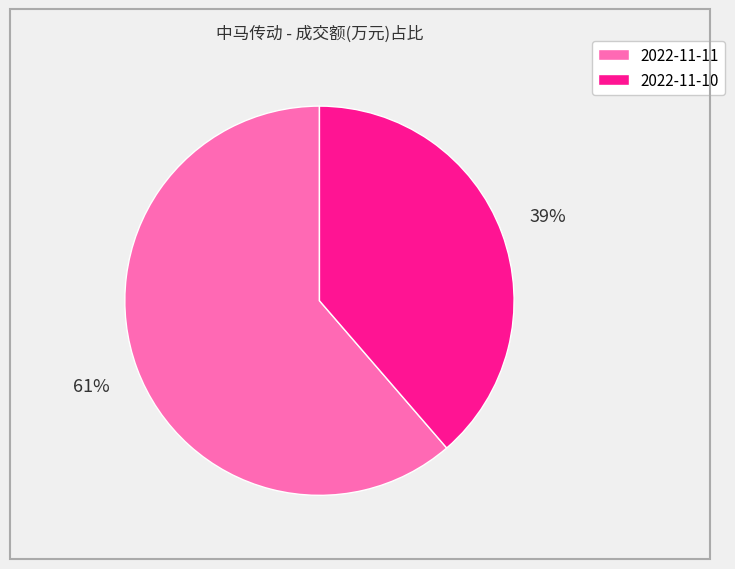

What is the largest slice in the pie chart?

2022-11-11